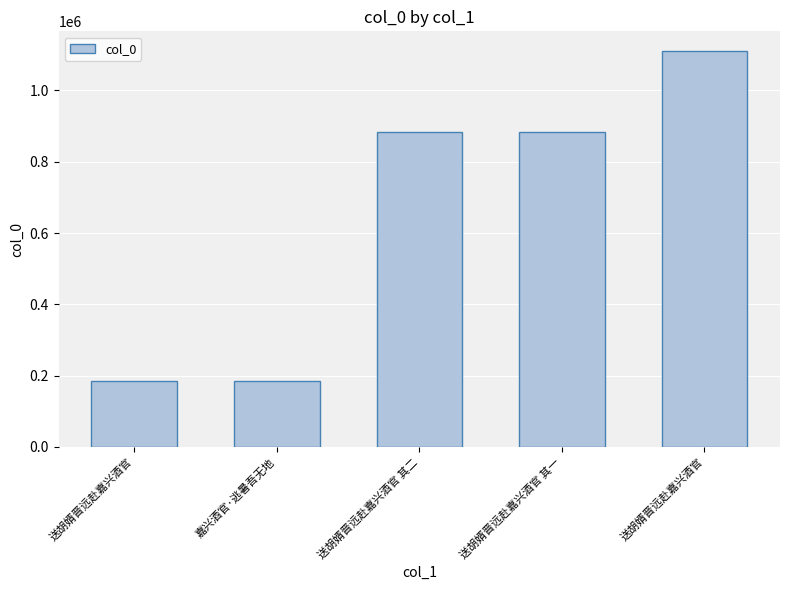

How many data points does each series have?

5